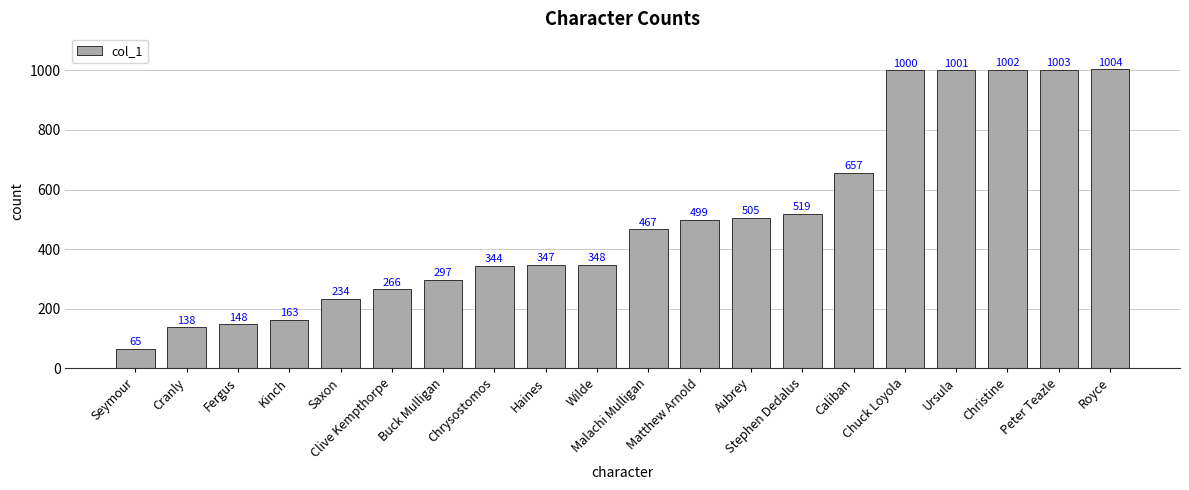

Rank the categories by value from lowest to highest.

Seymour, Cranly, Fergus, Kinch, Saxon, Clive Kempthorpe, Buck Mulligan, Chrysostomos, Haines, Wilde, Malachi Mulligan, Matthew Arnold, Aubrey, Stephen Dedalus, Caliban, Chuck Loyola, Ursula, Christine, Peter Teazle, Royce